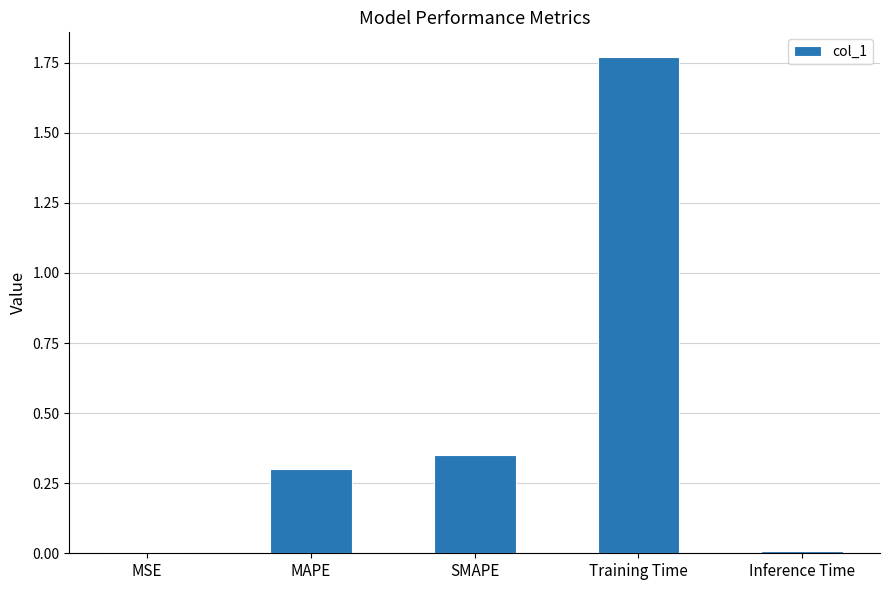

What is the sum of all values?

2.4